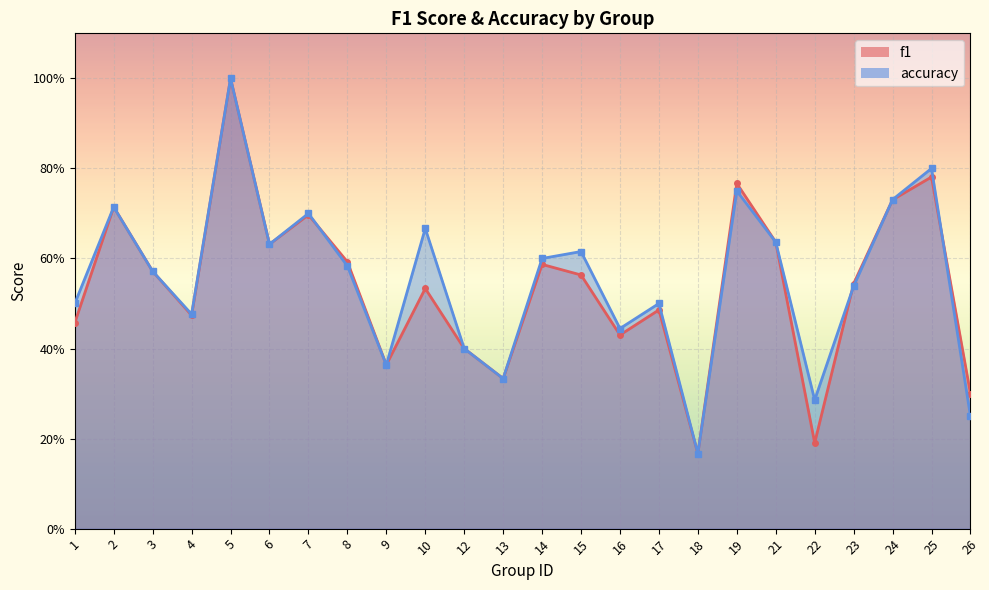

Rank the series at 5 from lowest to highest value.

f1, accuracy